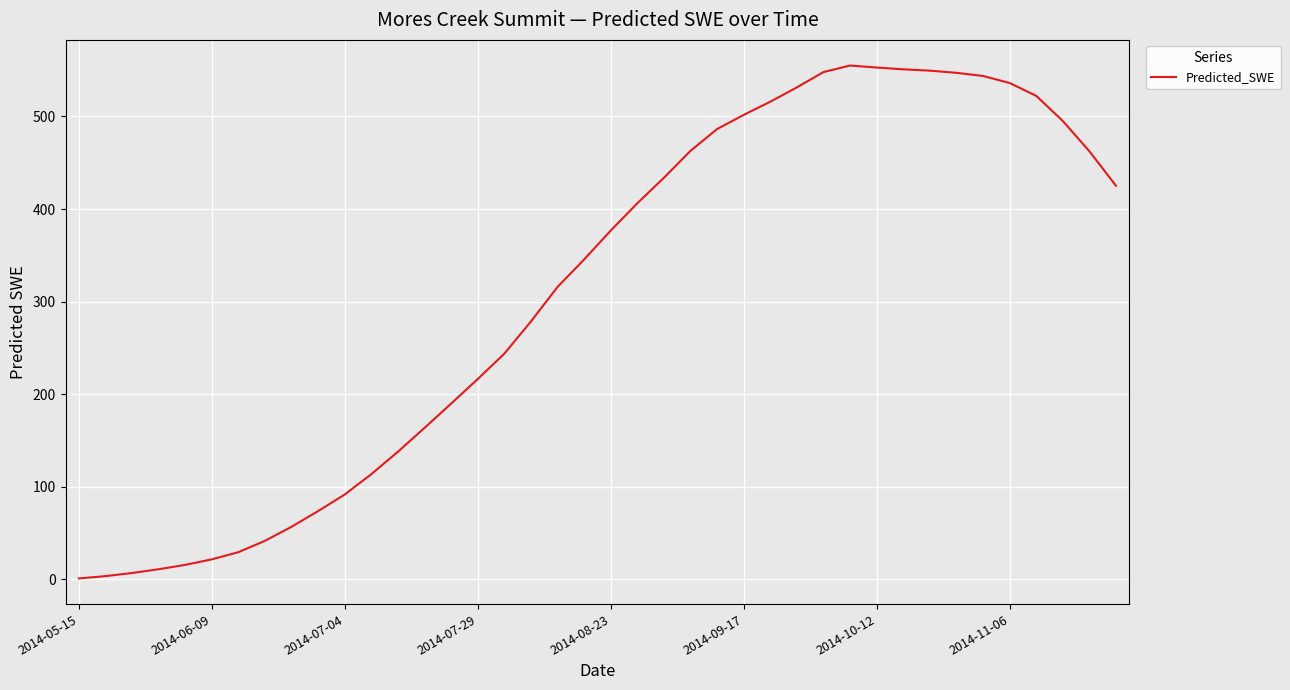

What is the difference between the maximum and minimum values?

554.4